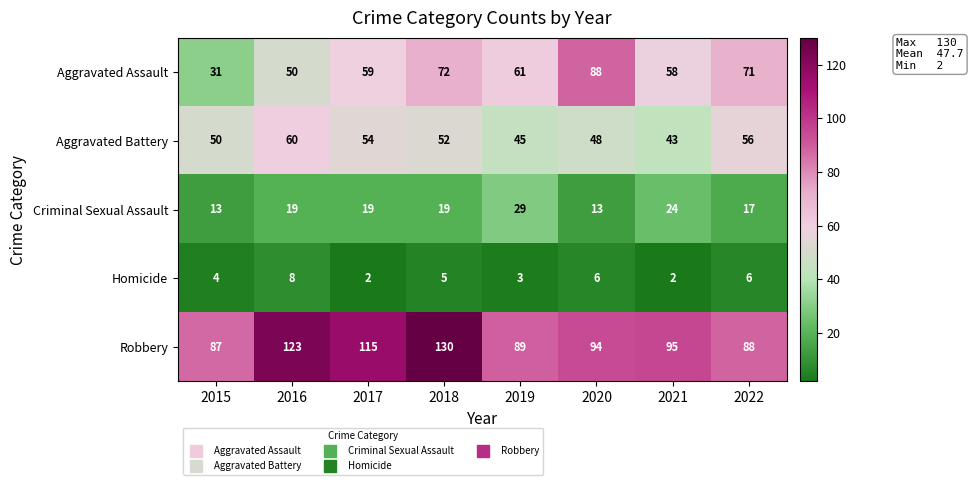

At which label does Aggravated Battery reach its minimum?

2021